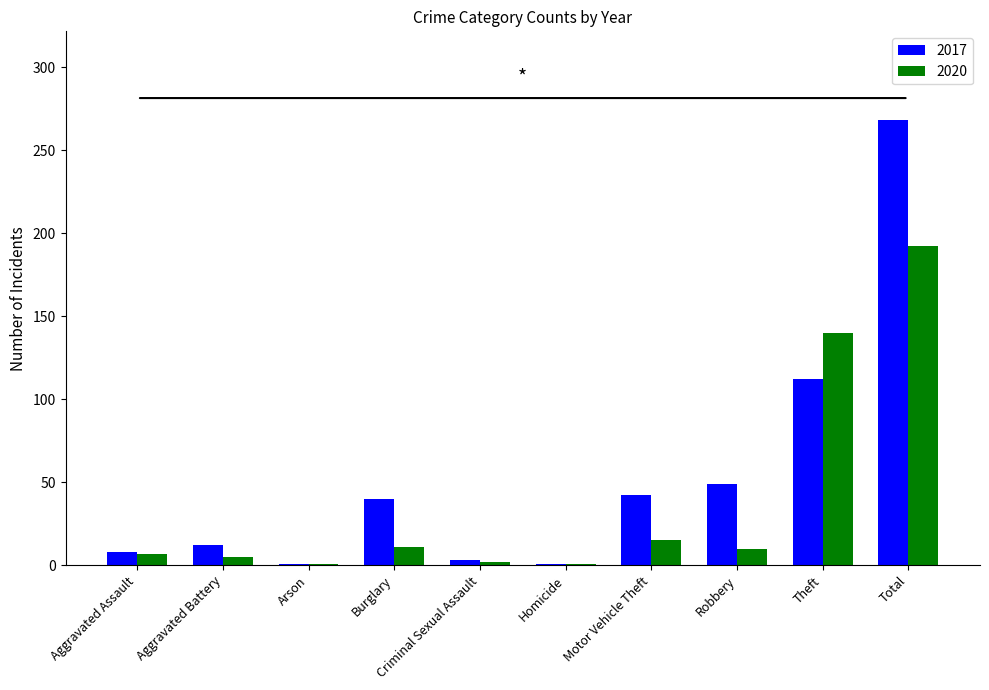

What is the total value across all series at Burglary?

51